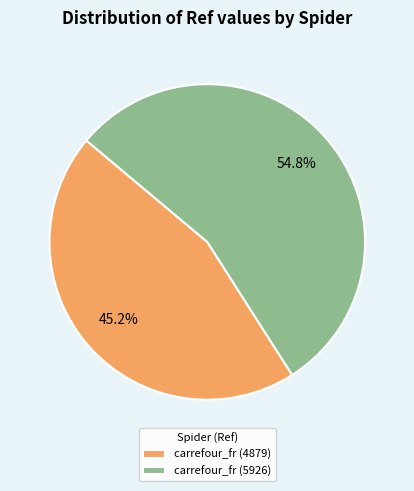

True or false: carrefour_fr (5926) accounts for 55% of the total.

True